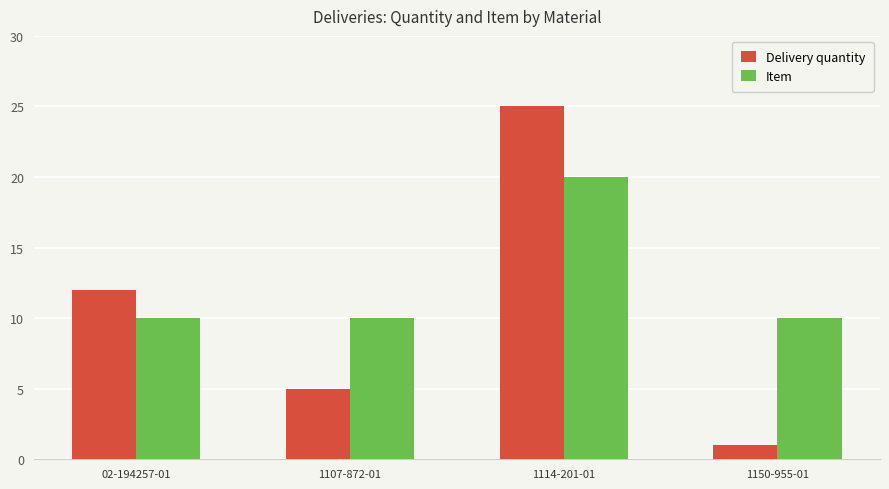

Between 1114-201-01 and 1150-955-01, which series saw the biggest shift?

Delivery quantity